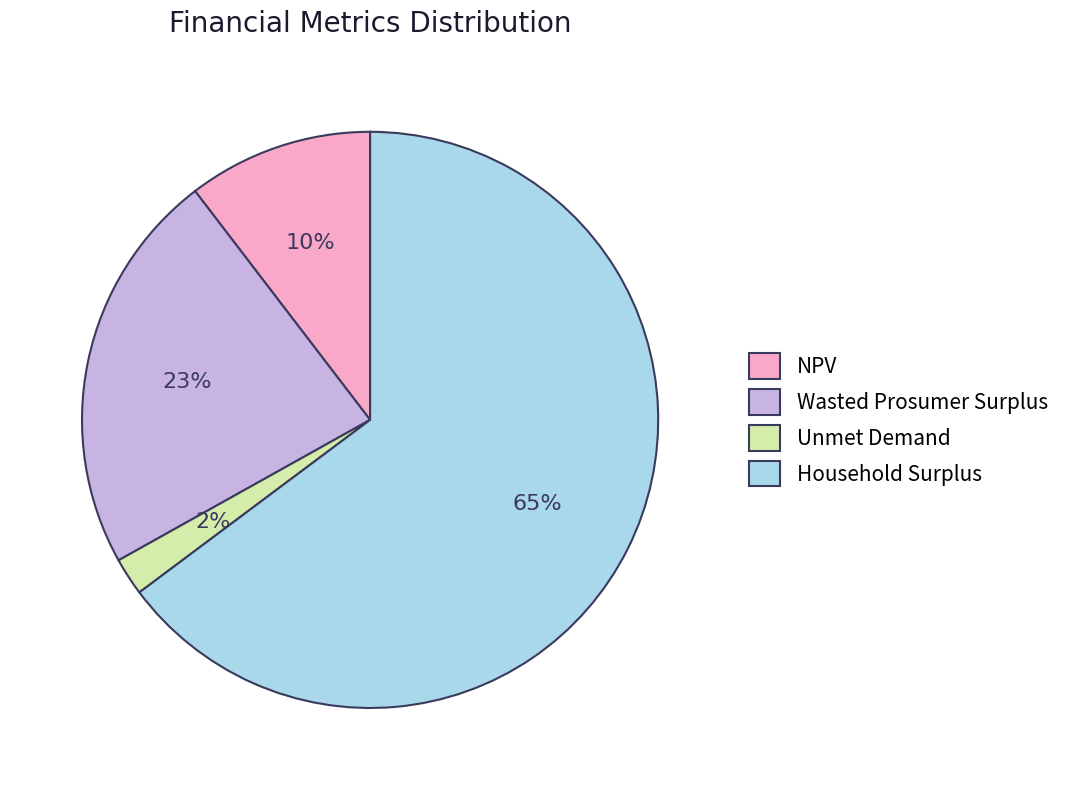

The NPV slice represents 2% of the pie. True or false?

False